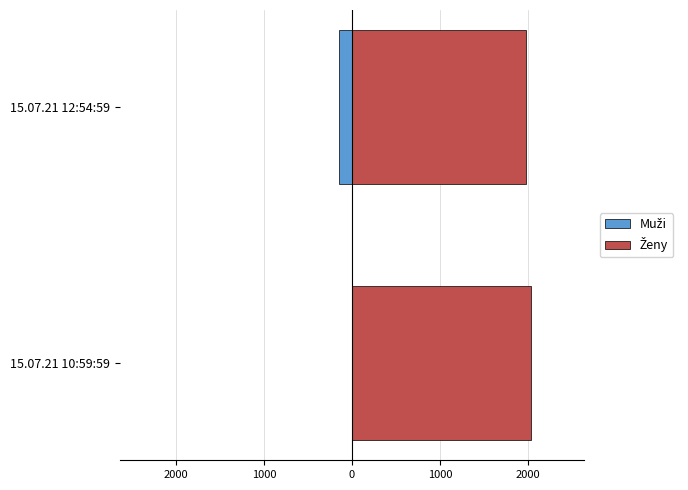

Is it true that Muži equals -150.0 at 15.07.21 12:54:59?

True